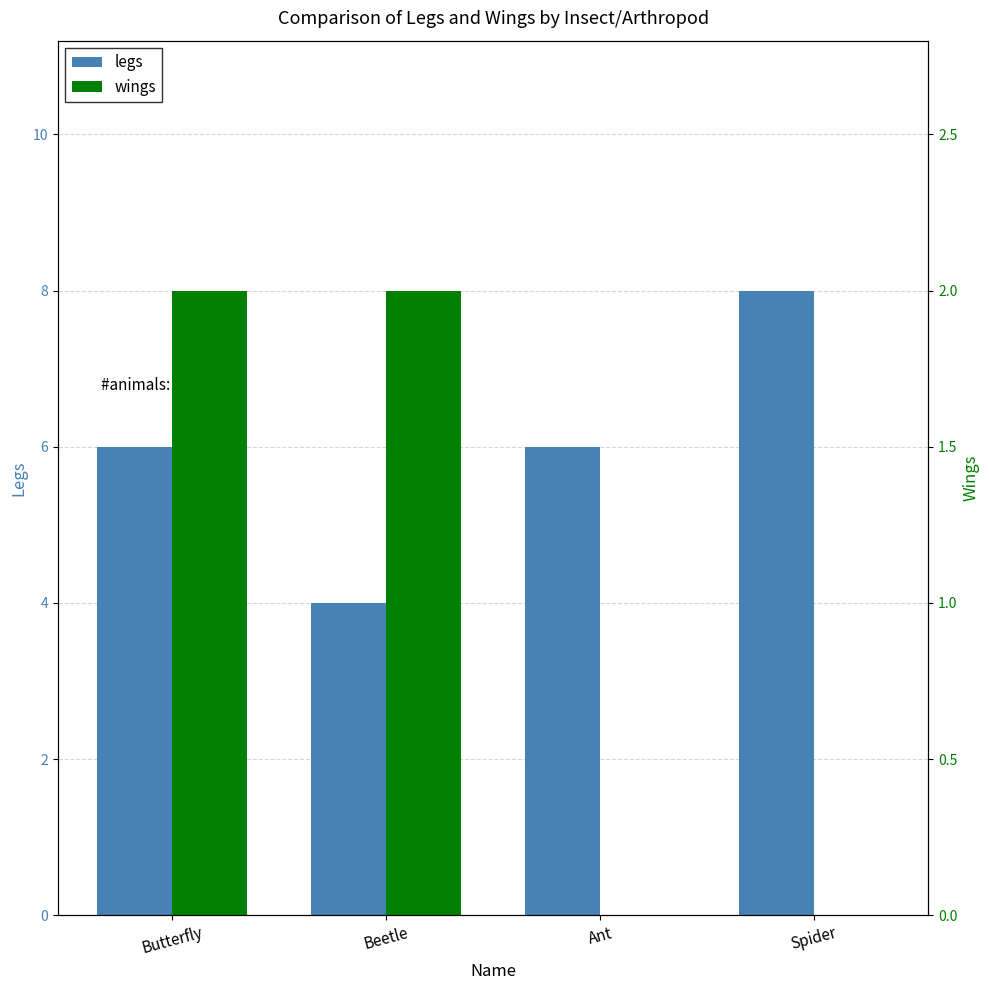

Reading left to right, extract all data points from this chart.

legs: Butterfly=6	Beetle=4	Ant=6	Spider=8
wings: Butterfly=2	Beetle=2	Ant=0	Spider=0